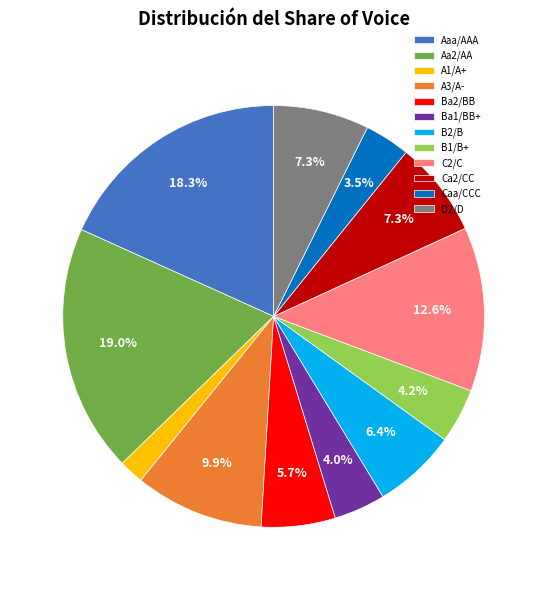

Does any single category account for the majority?

No